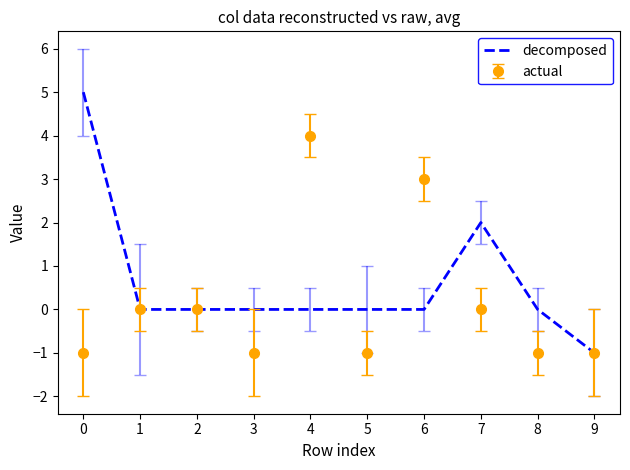

The actual series shows -2 at 1. True or false?

False